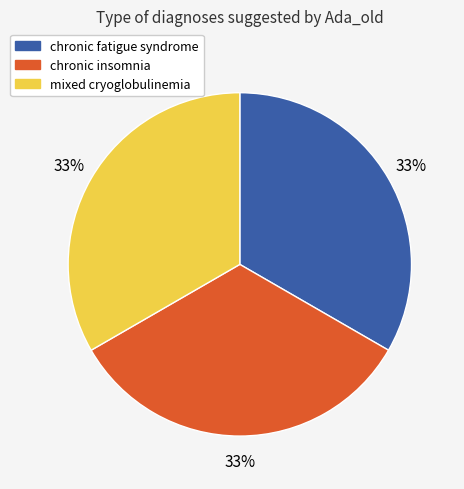

Does any single category account for the majority?

No